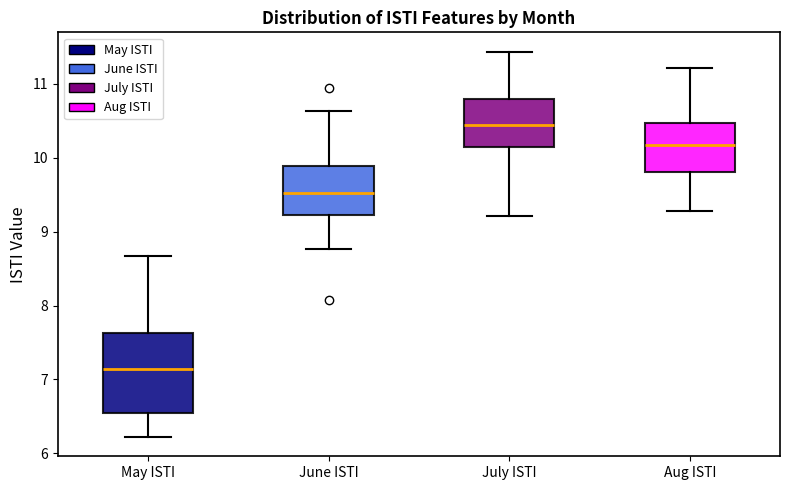

Where does the lower whisker of the box for June ISTI end on the y-axis? The values are not printed on the chart, so give them approximately, as read against the axis.

8.8